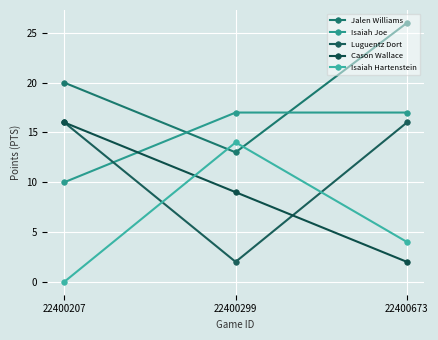

At which category is the sum across all series the highest?

22400673